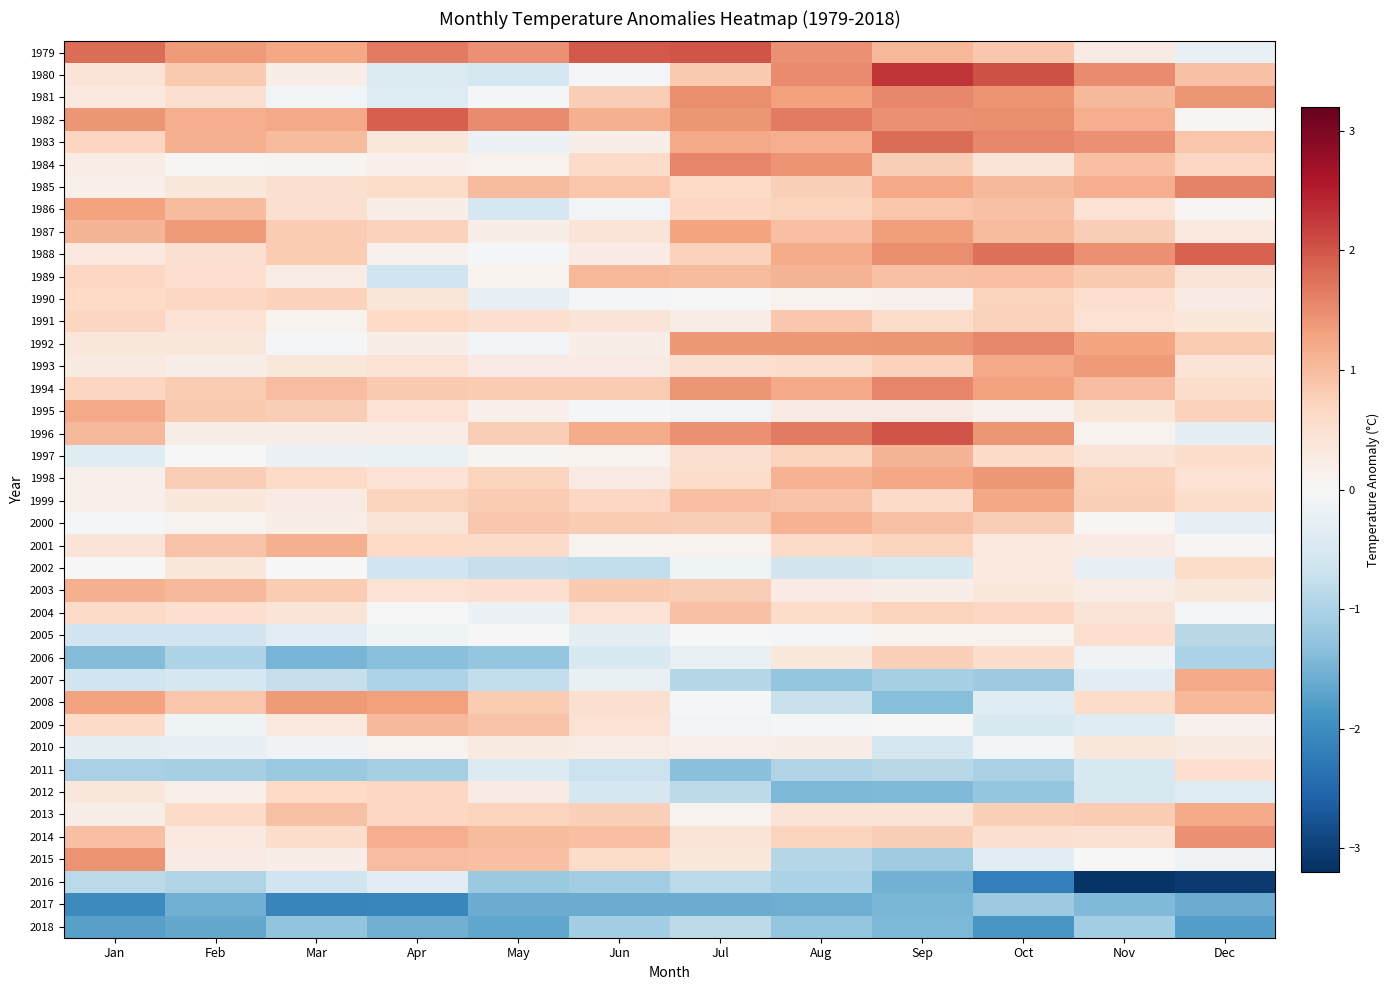

At which category is the sum across all series the highest?

Oct